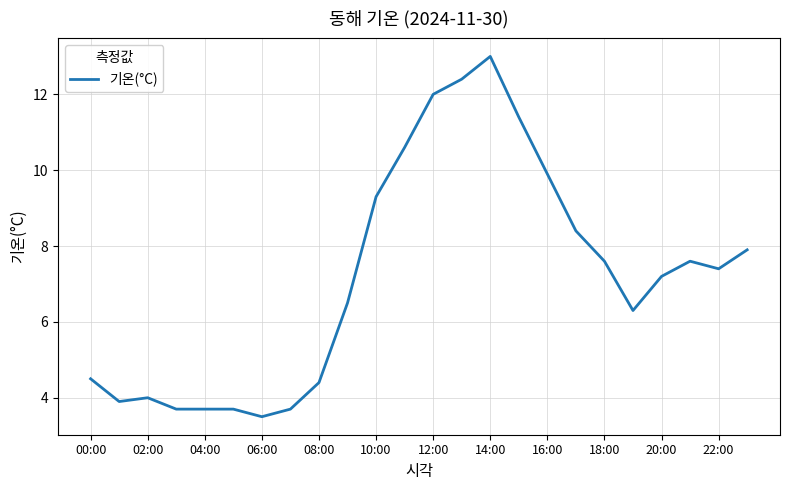

What is the maximum value shown in the chart?

13.0